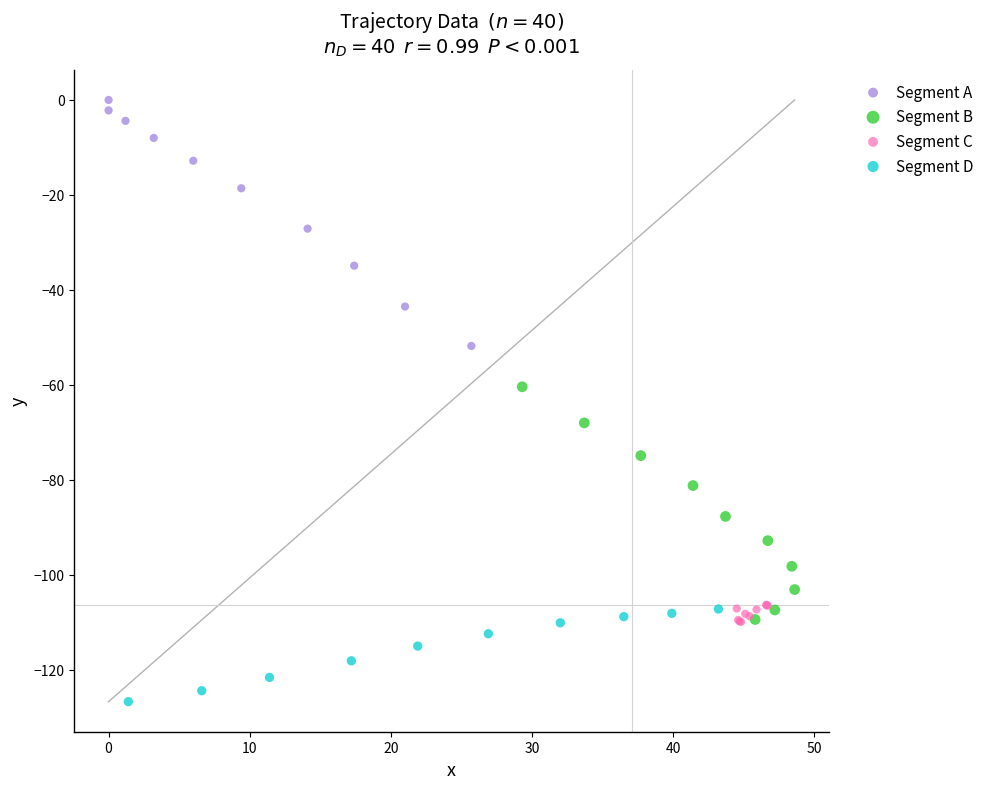

Which series contains the lowest Y value?

Segment D